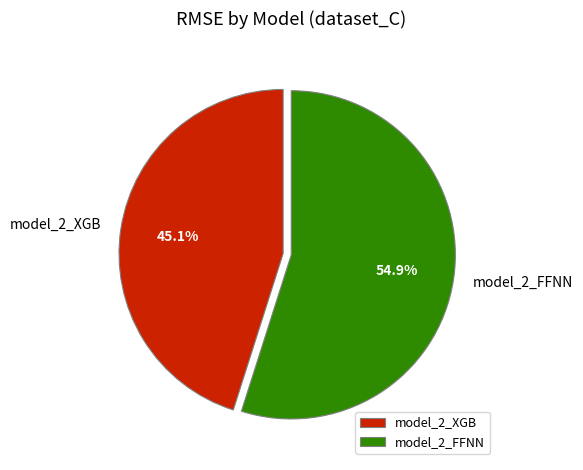

To the nearest percent, what portion does model_2_FFNN represent?

55%